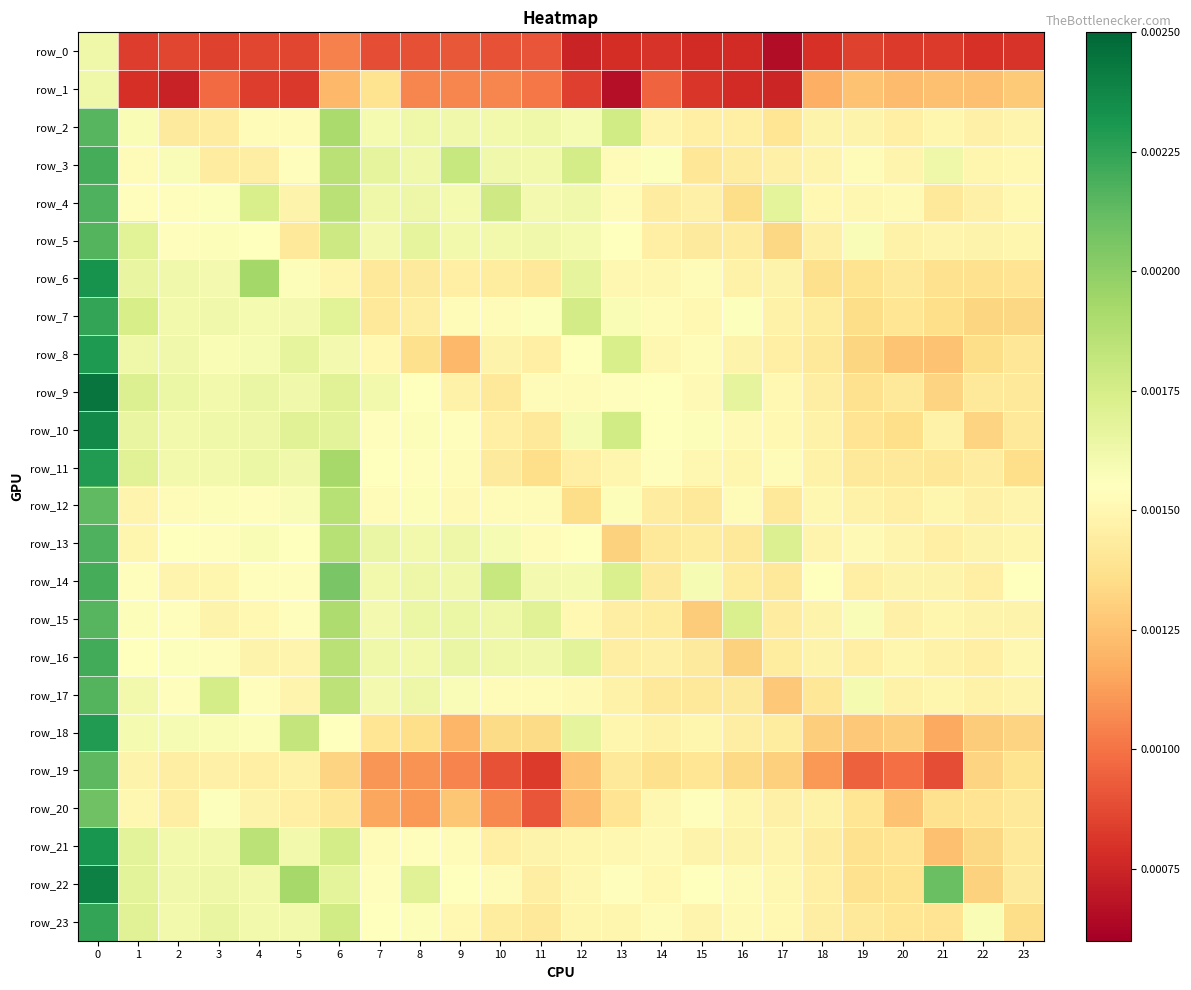

Is the value of row_2 at 12 greater than the value of row_17 at 14?

Yes